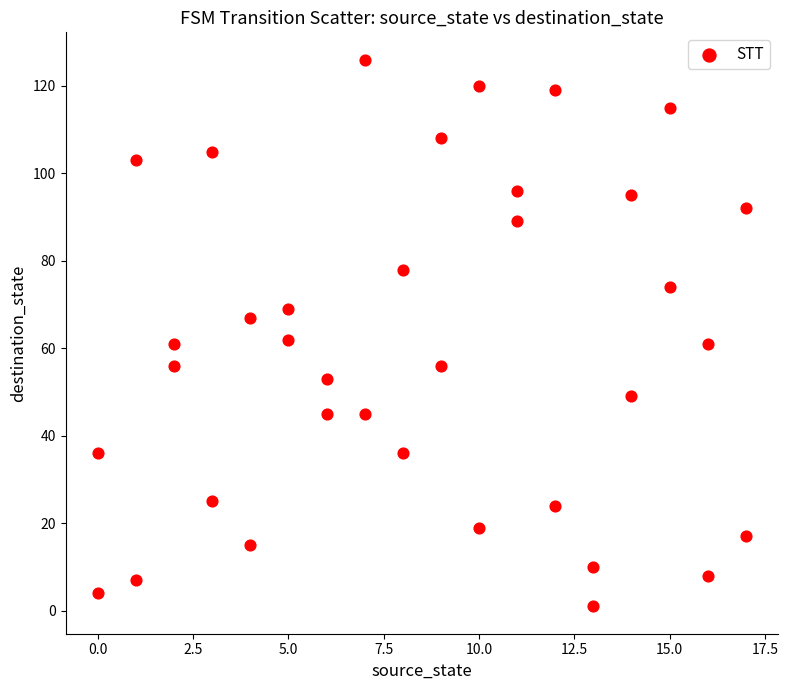

What is the range of X values (max minus min)?

17